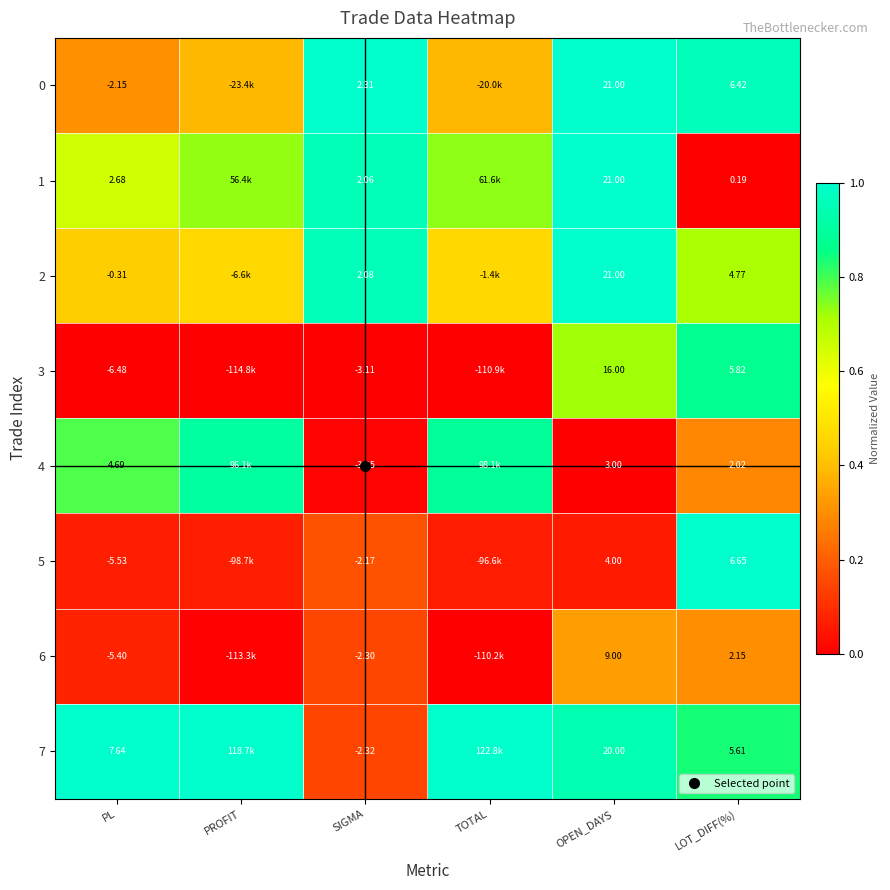

What is the greatest value displayed?

1.0